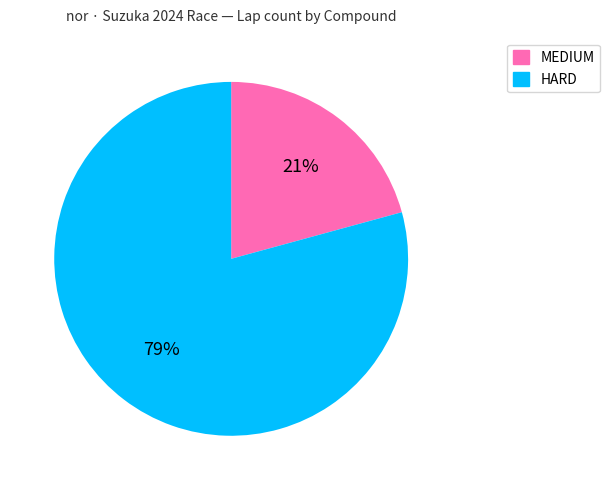

Between HARD and MEDIUM, which is larger?

HARD